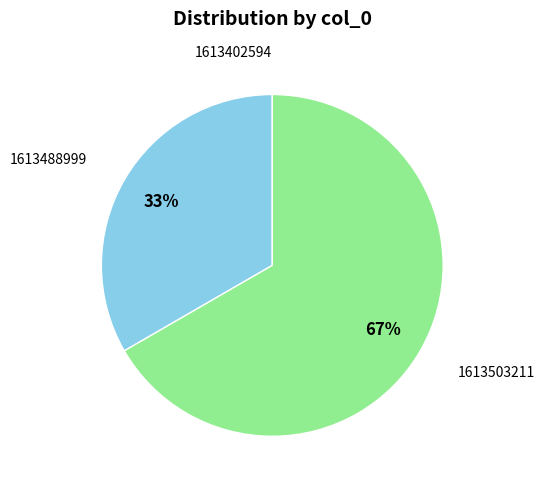

Is there any slice that represents more than half of the pie?

Yes